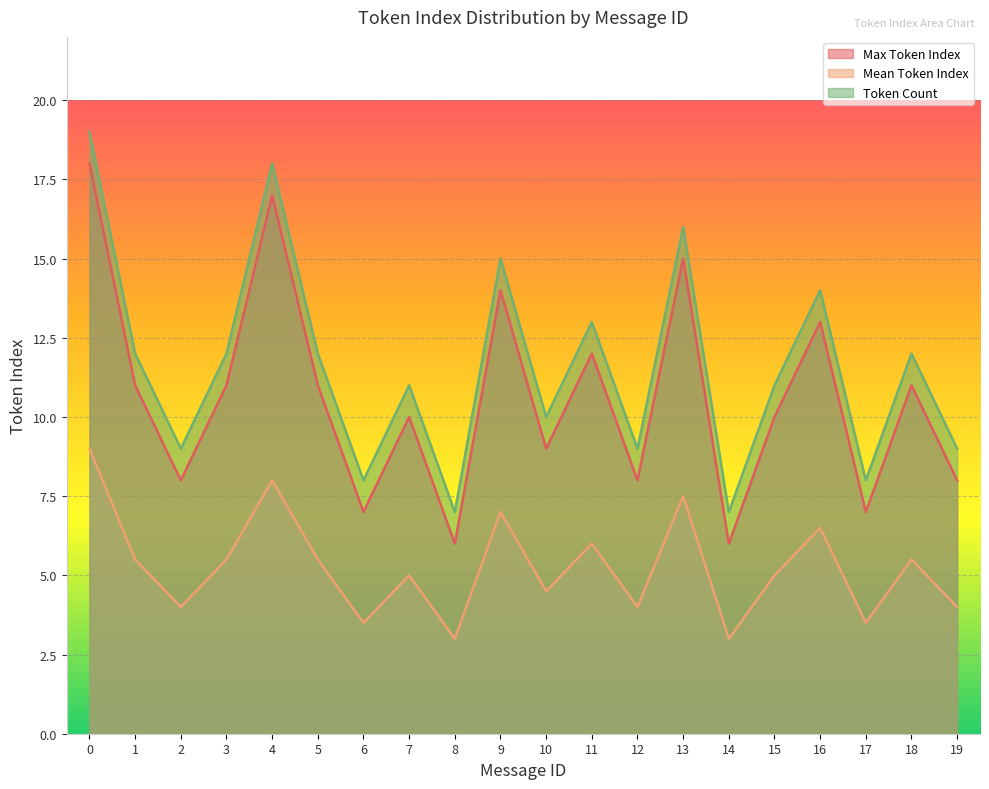

What is the sum of all Mean Token Index values?

105.5